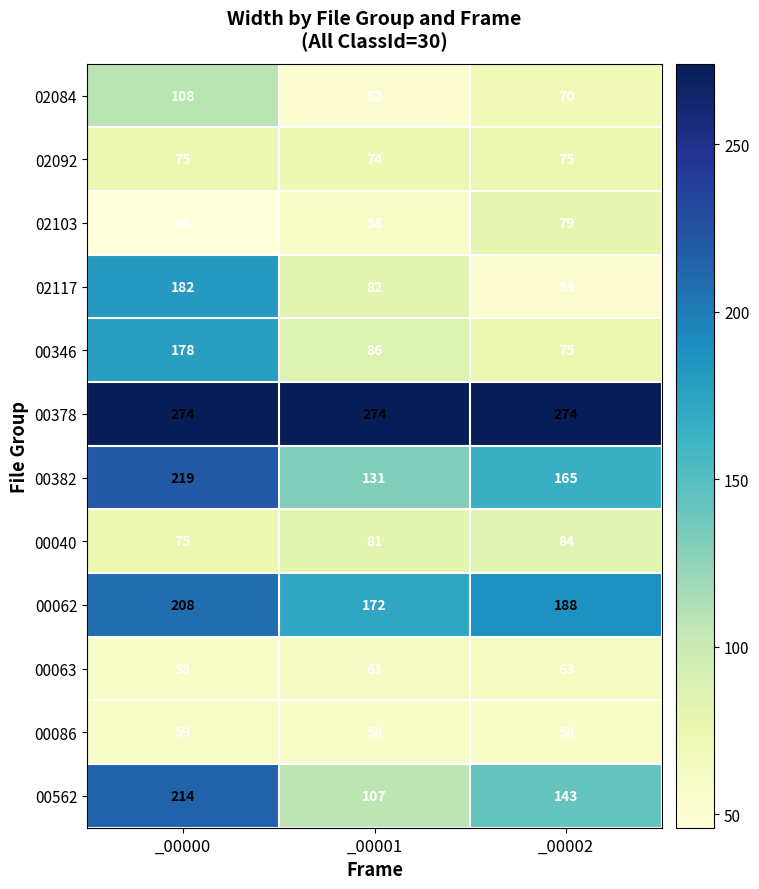

Read the 00062 value at _00000.

208